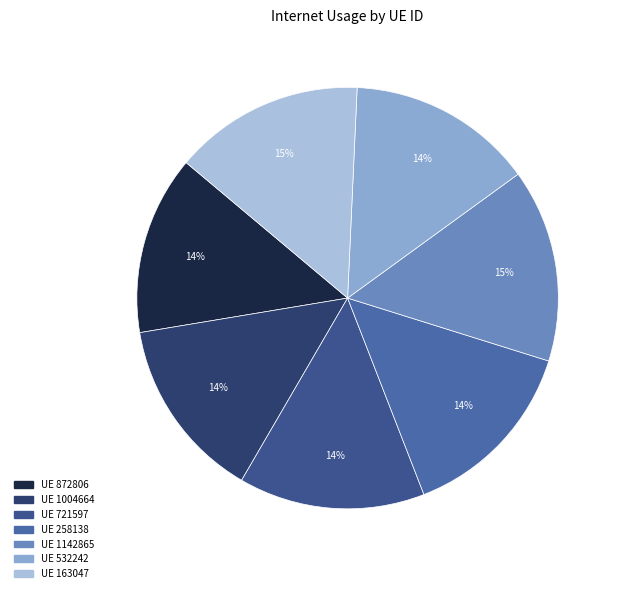

What is the smallest slice in the pie chart?

872806